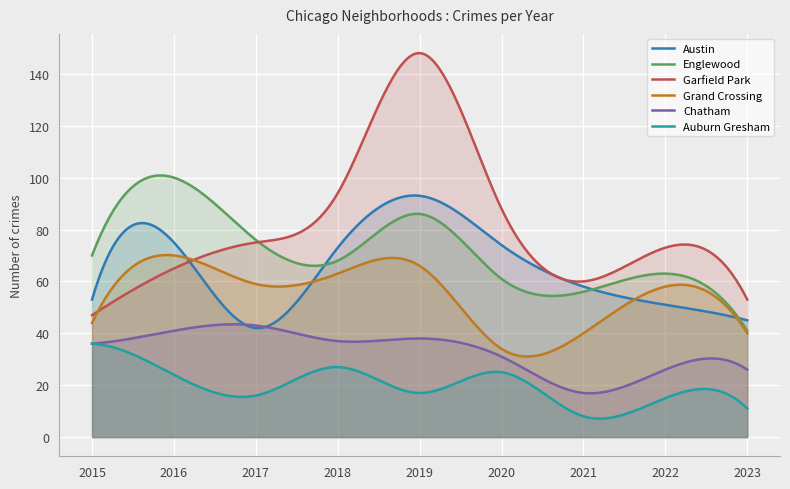

Is it true that Austin equals 93 at 2019?

True